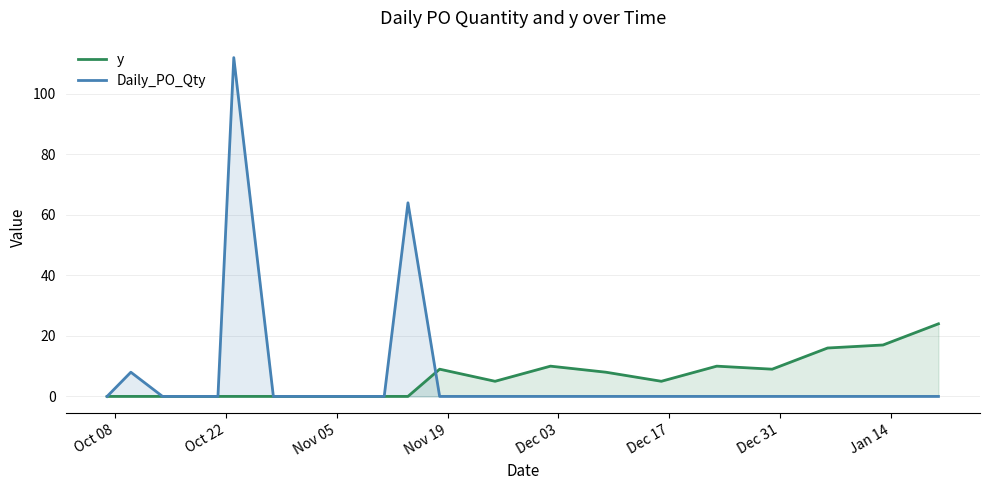

Rank the series by their maximum value, from highest to lowest.

Daily_PO_Qty, y